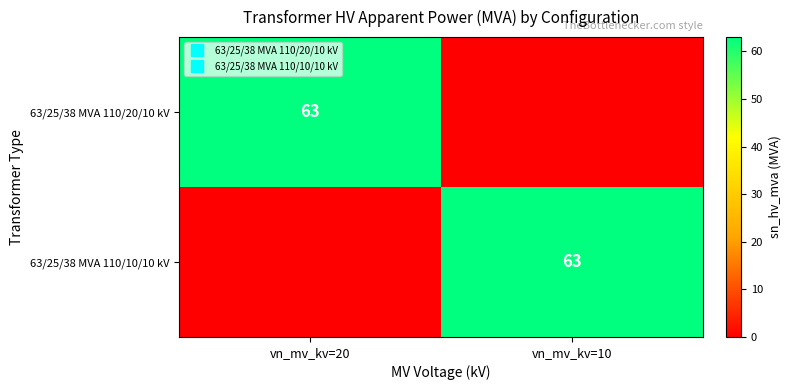

What is the sum of the 63/25/38 MVA 110/10/10 kV values at vn_mv_kv=10 and vn_mv_kv=20?

63